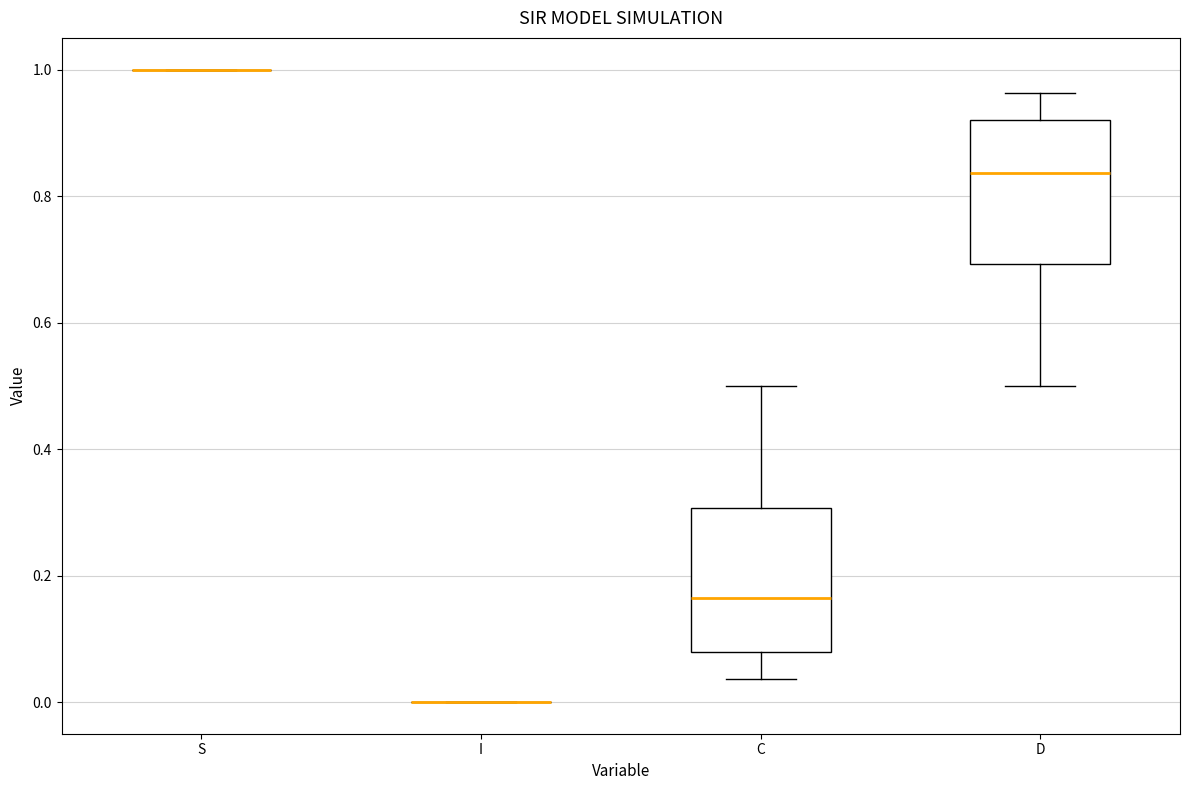

Reading left to right, transcribe this box plot: for each box, give where its median line is, the range the box spans, and where its two whiskers end, as read against the y-axis. The values are not printed on the chart, so give them approximately, as read against the axis.

S: box collapsed to a line at 1.00, whiskers 1.00 to 1.00
I: box collapsed to a line at 0.00, whiskers 0.00 to 0.00
C: median 0.16, box 0.08 to 0.30, whiskers 0.04 to 0.50
D: median 0.84, box 0.70 to 0.92, whiskers 0.50 to 0.96